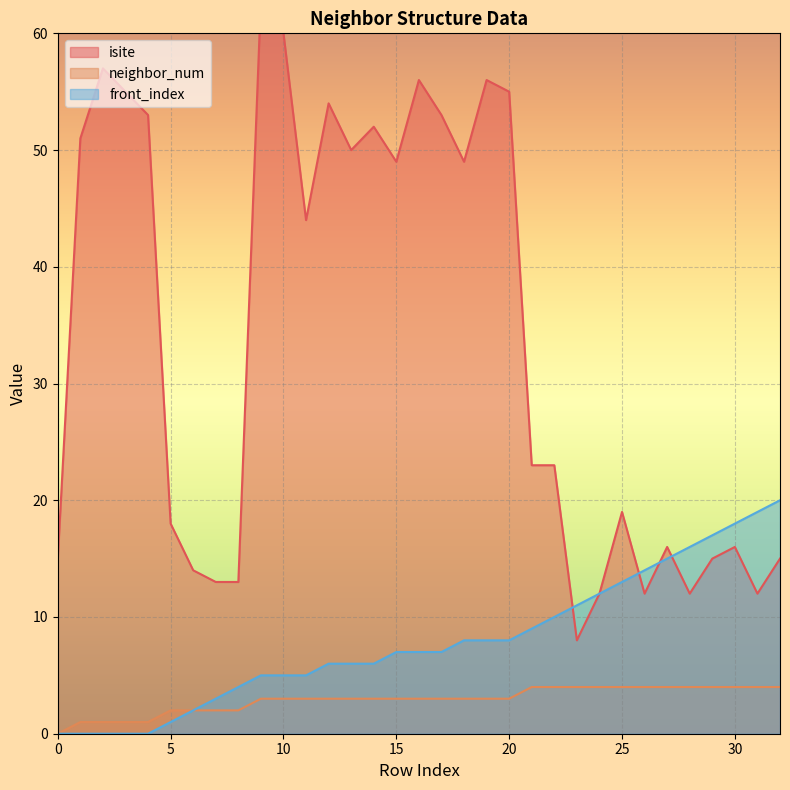

Reading left to right, what are all the values shown in this chart?

isite: 15	51	57	55	53	18	14	13	13	63	60	44	54	50	52	49	56	53	49	56	55	23	23	8	12	19	12	16	12	15	16	12	15
neighbor_num: 0	1	1	1	1	2	2	2	2	3	3	3	3	3	3	3	3	3	3	3	3	4	4	4	4	4	4	4	4	4	4	4	4
front_index: 0	0	0	0	0	1	2	3	4	5	5	5	6	6	6	7	7	7	8	8	8	9	10	11	12	13	14	15	16	17	18	19	20